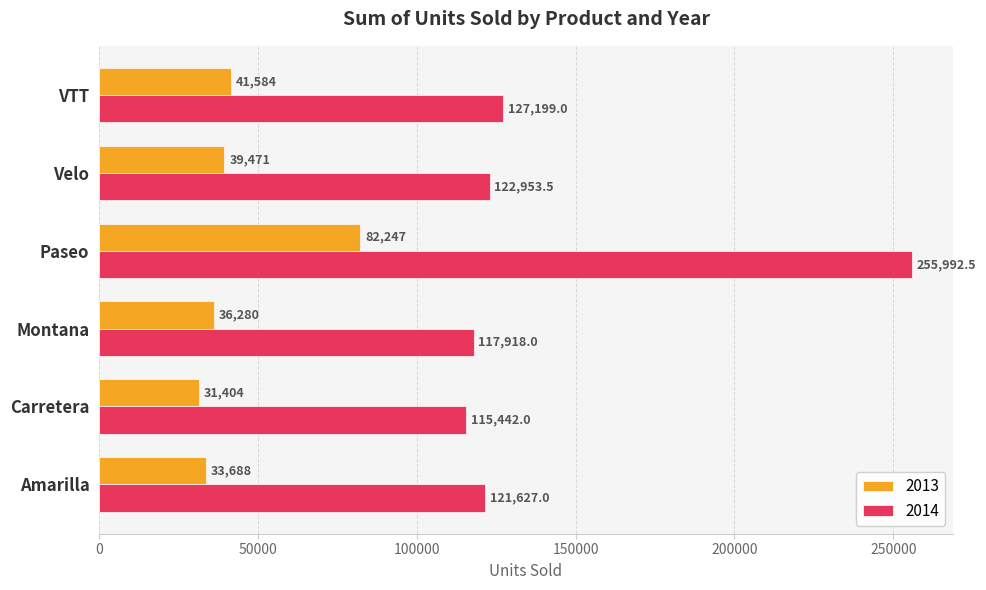

What is the difference between the highest and lowest values at Montana?

81638.0